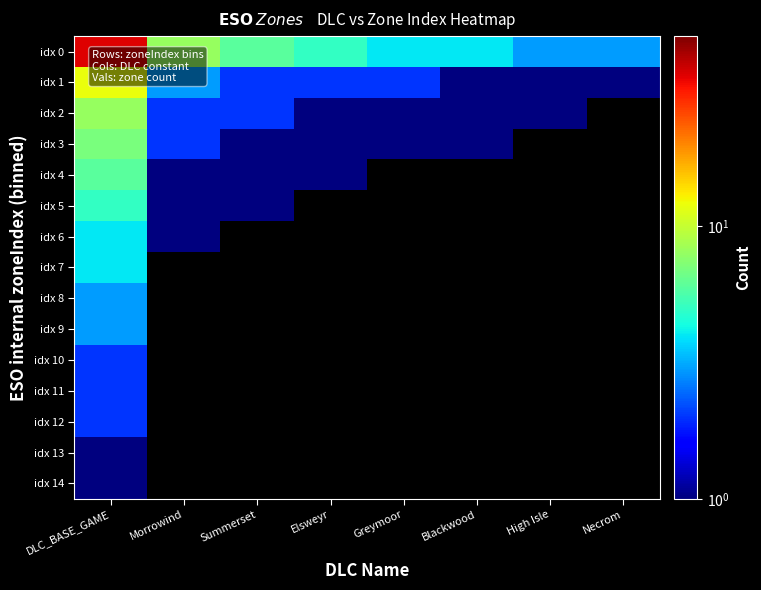

What is the maximum value shown in the chart?

36.0